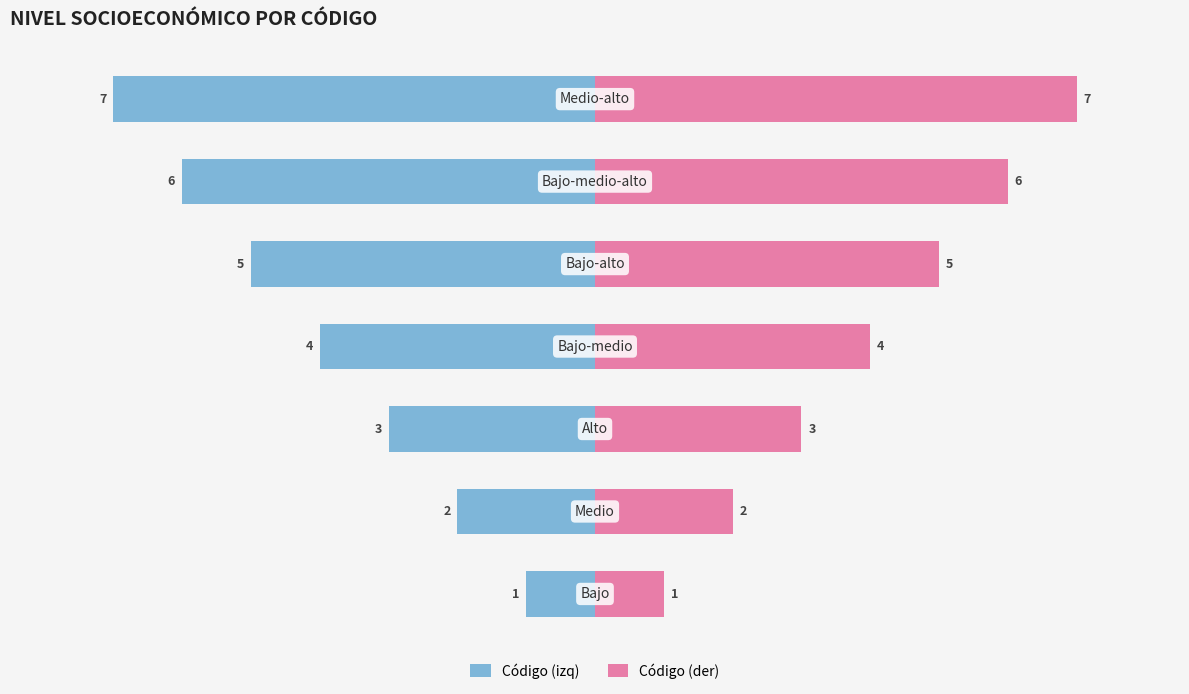

What is the difference between the highest and lowest values at 2?

6